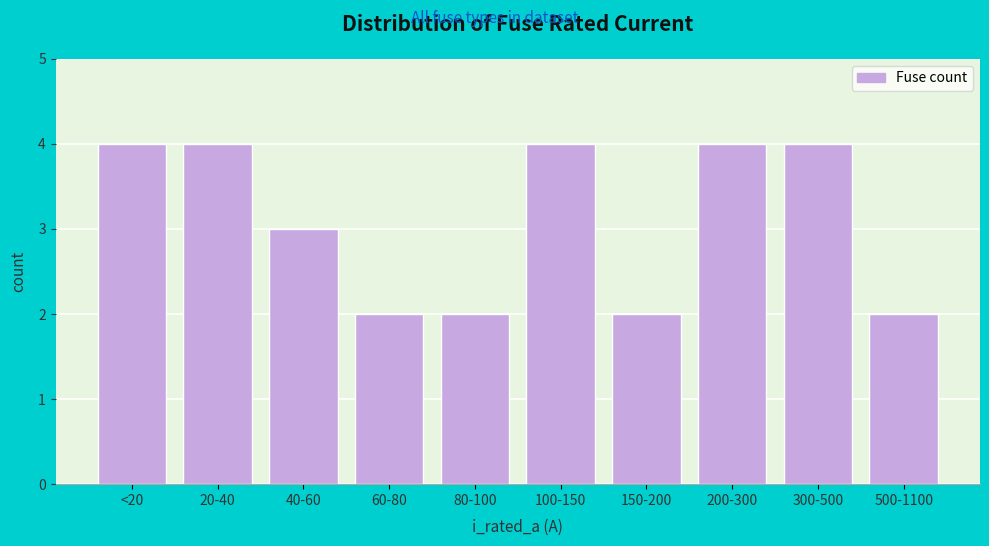

Reading right to left, list all the values displayed in this chart.

2	4	4	2	4	2	2	3	4	4